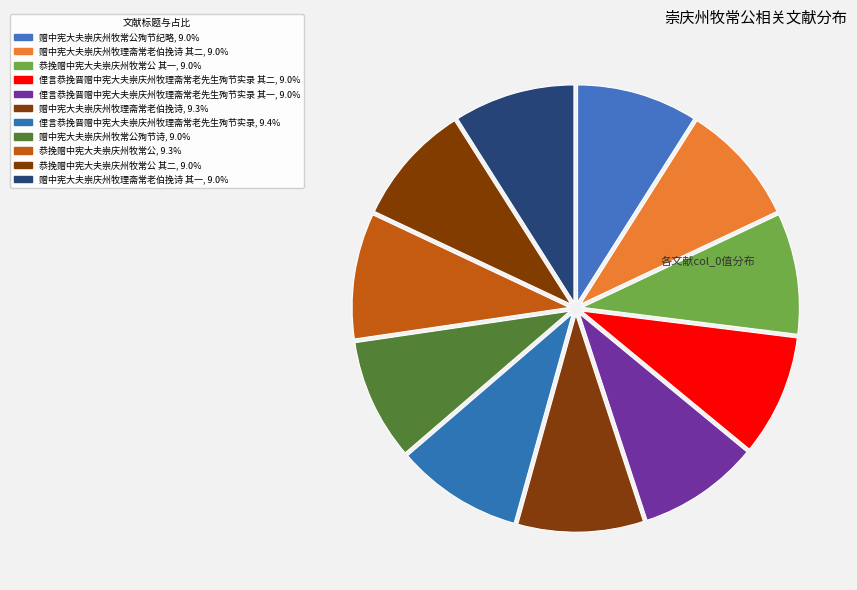

How many segments does this pie chart have?

11